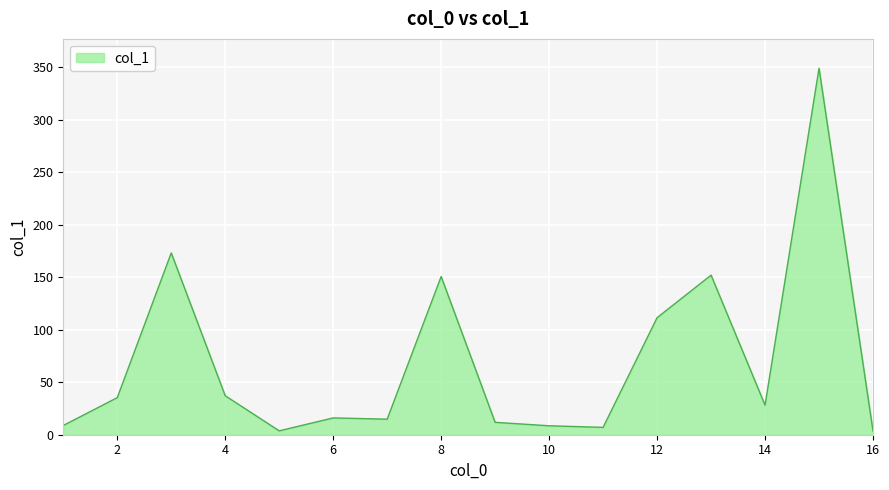

Is it true that the value at 4 is 37.1?

True